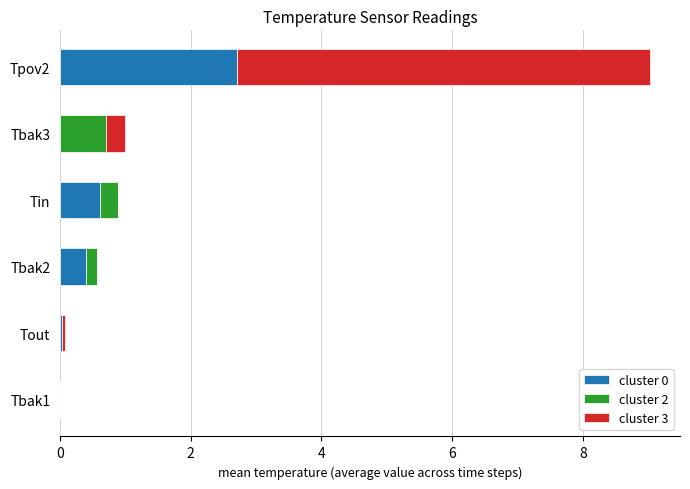

What is the total value across all series at Tpov2?

9.0